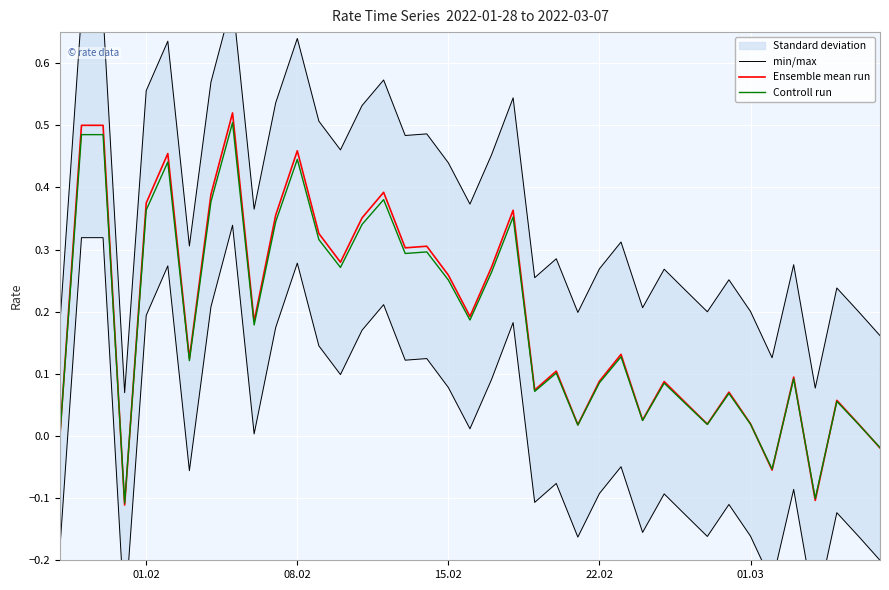

What is the average value of the Ensemble mean run series?

0.2